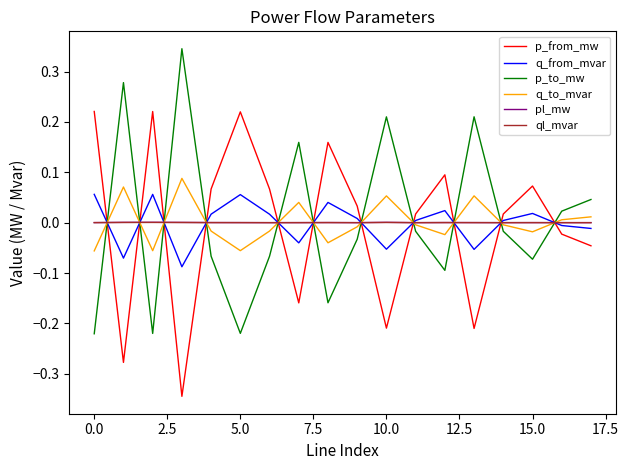

How many intersections are there between p_to_mw and ql_mvar?

11